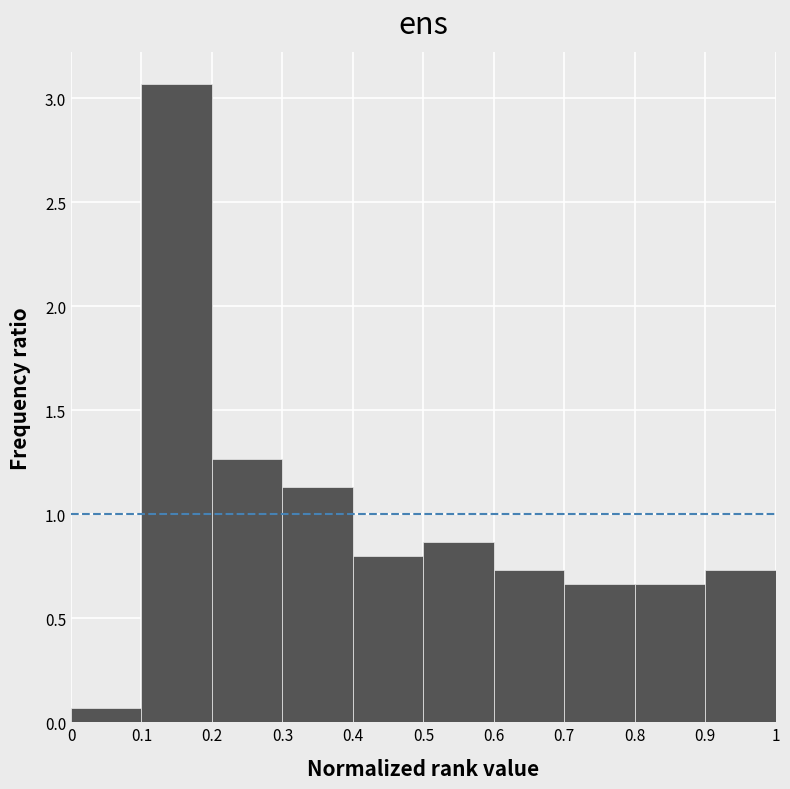

Reading left to right, transcribe this chart: for each bar, give the range it covers on the x-axis and its height. The values are not printed on the chart, so give them approximately, as read against the axis.

0 to 0.1: 0.05
0.1 to 0.2: 3.05
0.2 to 0.3: 1.25
0.3 to 0.4: 1.15
0.4 to 0.5: 0.80
0.5 to 0.6: 0.85
0.6 to 0.7: 0.75
0.7 to 0.8: 0.65
0.8 to 0.9: 0.65
0.9 to 1: 0.75